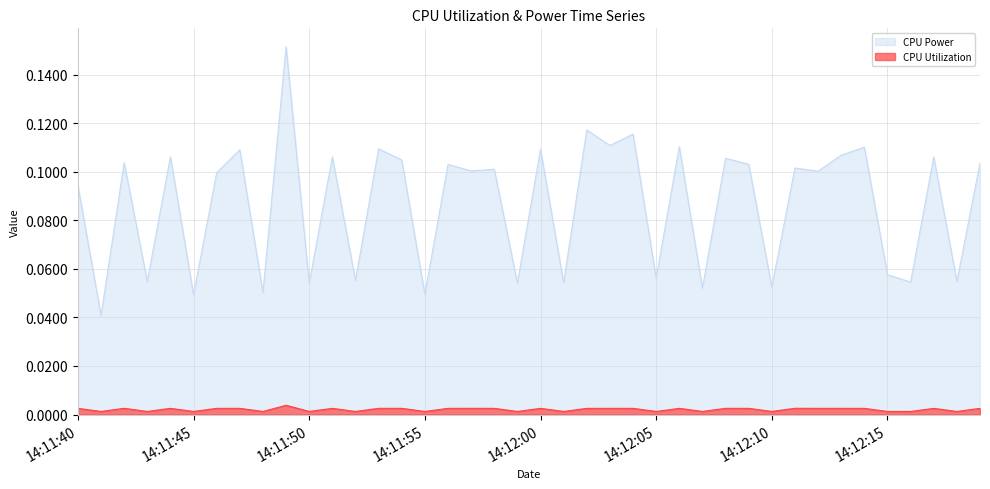

In CPU Utilization, how many points are lower than both neighbors (excluding endpoints)?

14